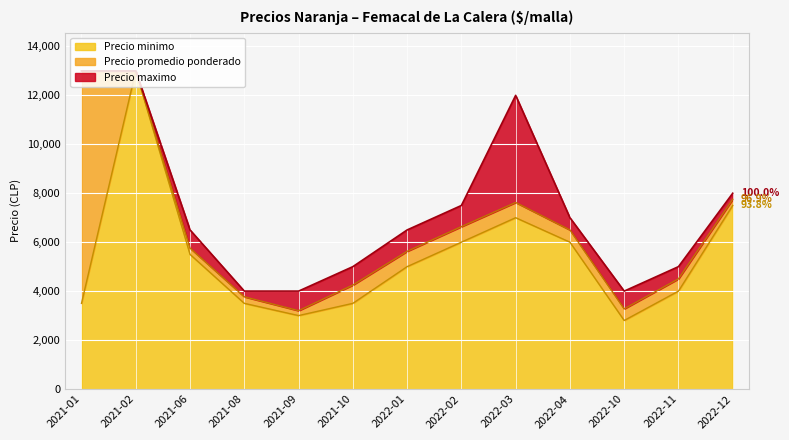

What is the label of the 12th point from the left?

2022-11